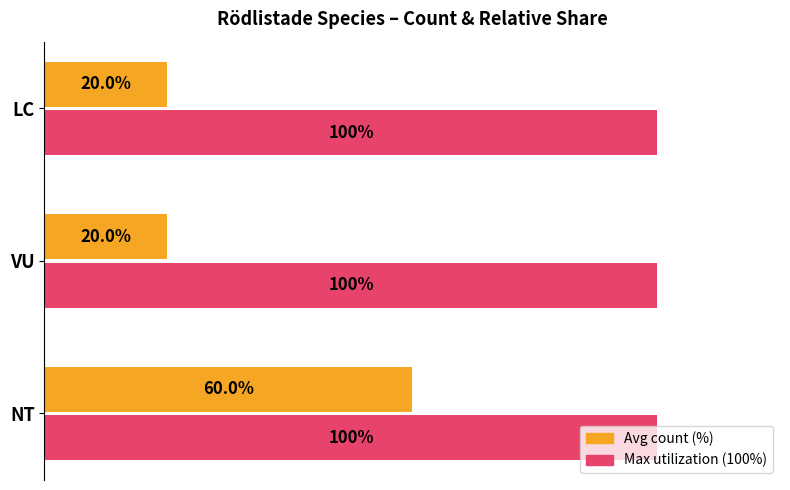

At which category is the sum across all series the highest?

NT